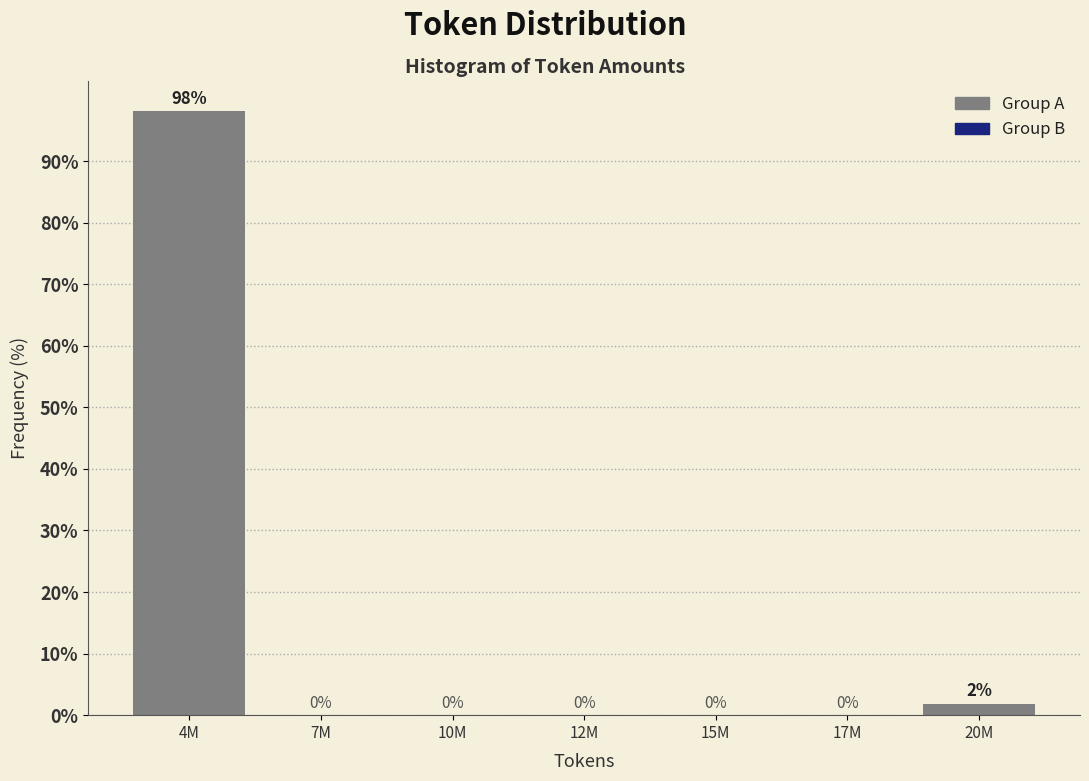

The chart shows a value of -63.8 at 12M. True or false?

False